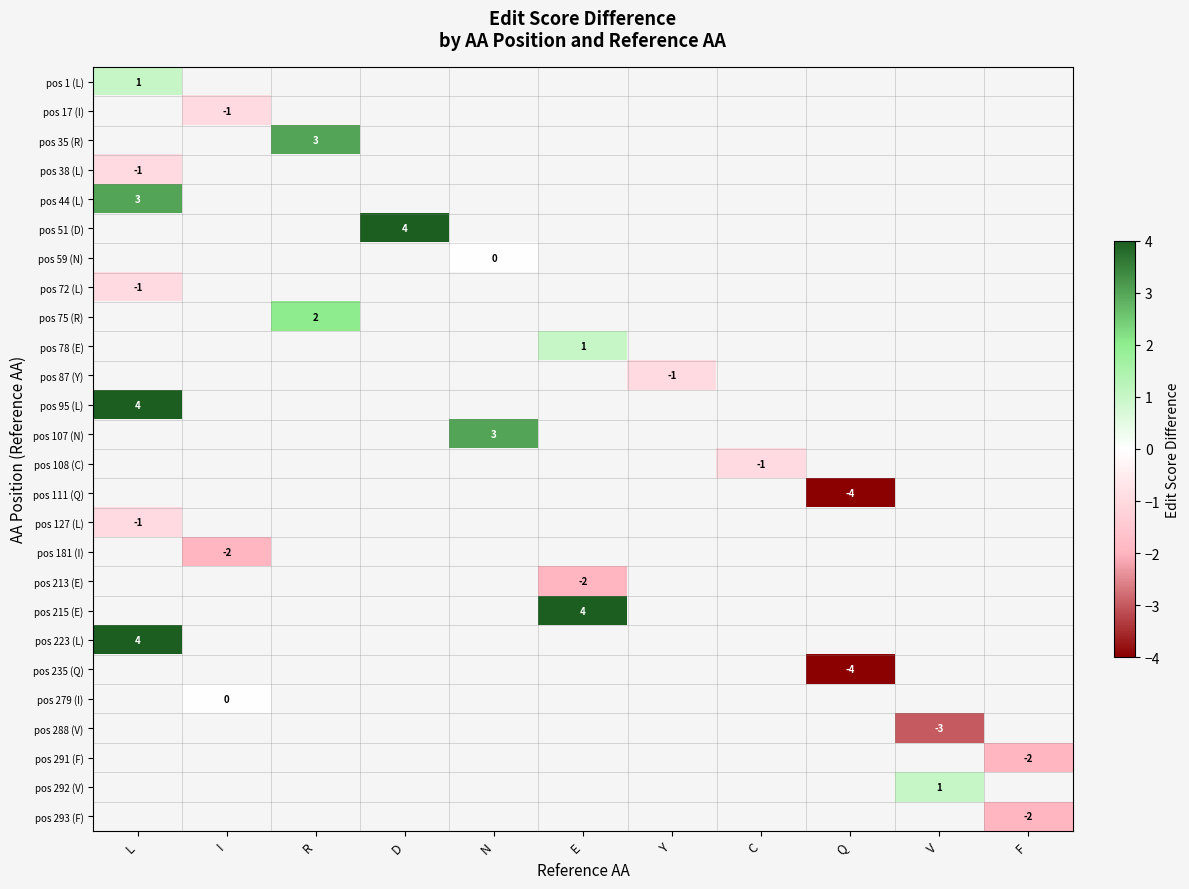

How many values in pos 35 (R) are above zero?

1